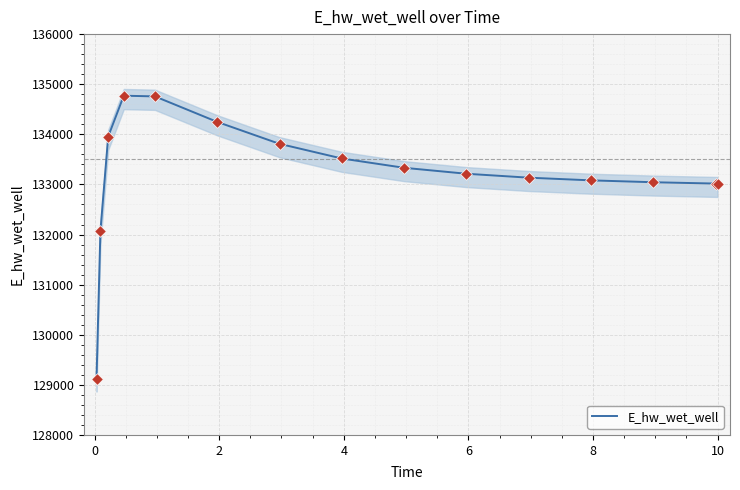

Which has a higher value, 8 or 10?

8